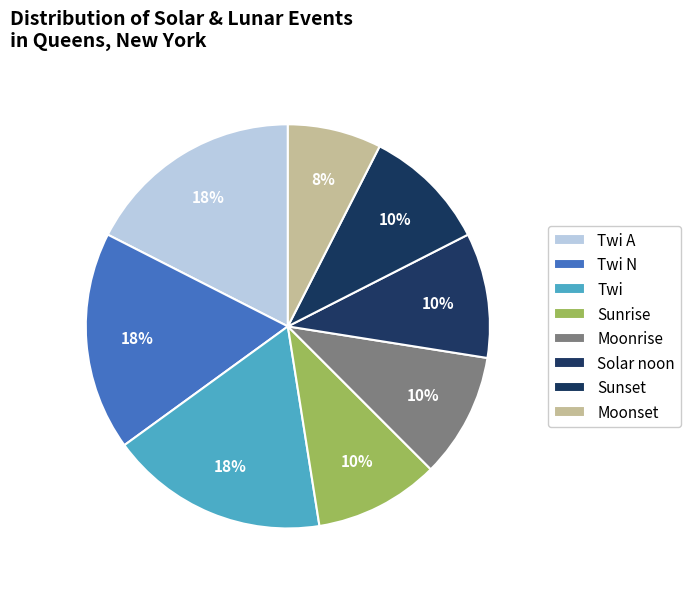

Which has a higher value, Twi or Sunrise?

Twi